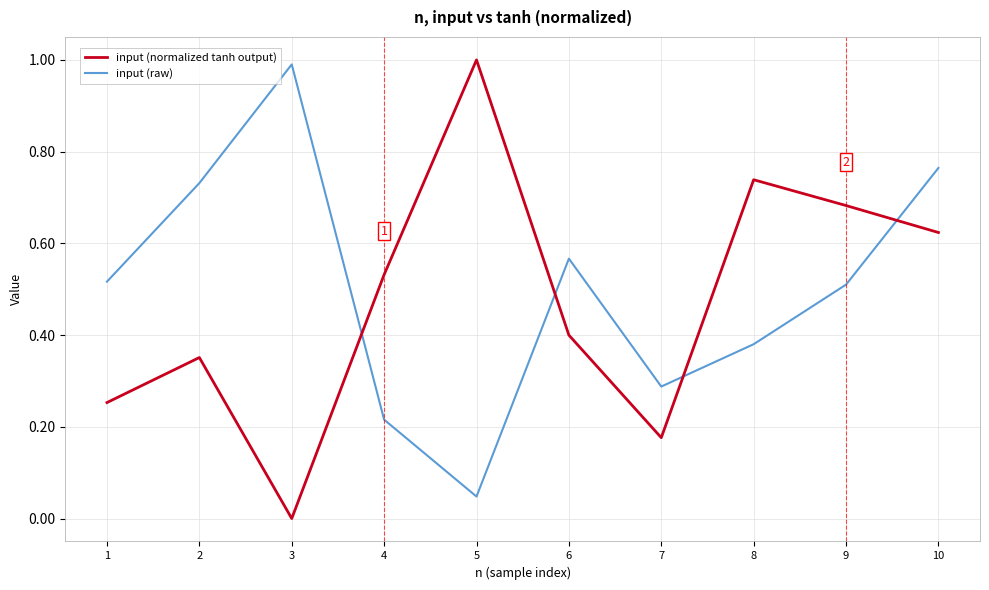

Which series has the largest range (max minus min)?

input (normalized tanh output)